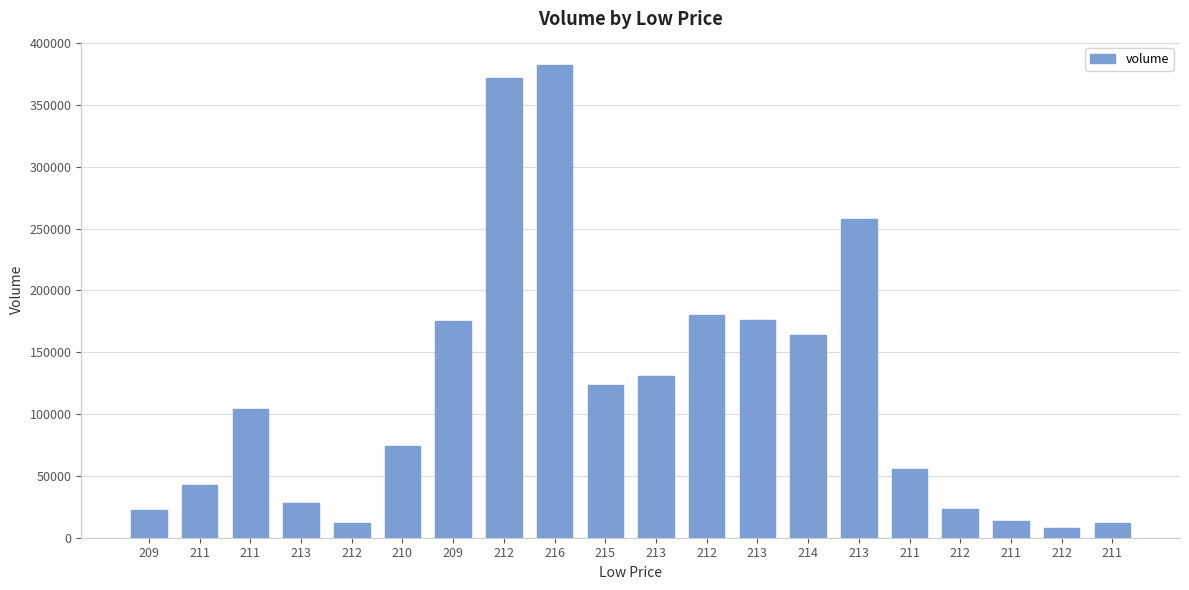

Between 213 and 212, which is larger?

213